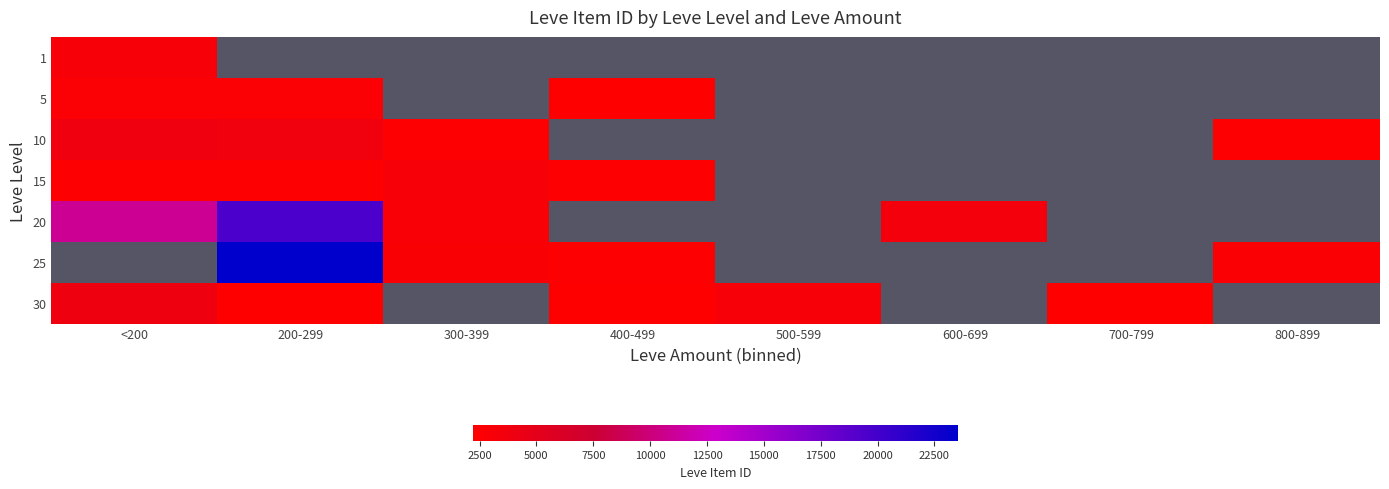

How many values in 30 are above zero?

5